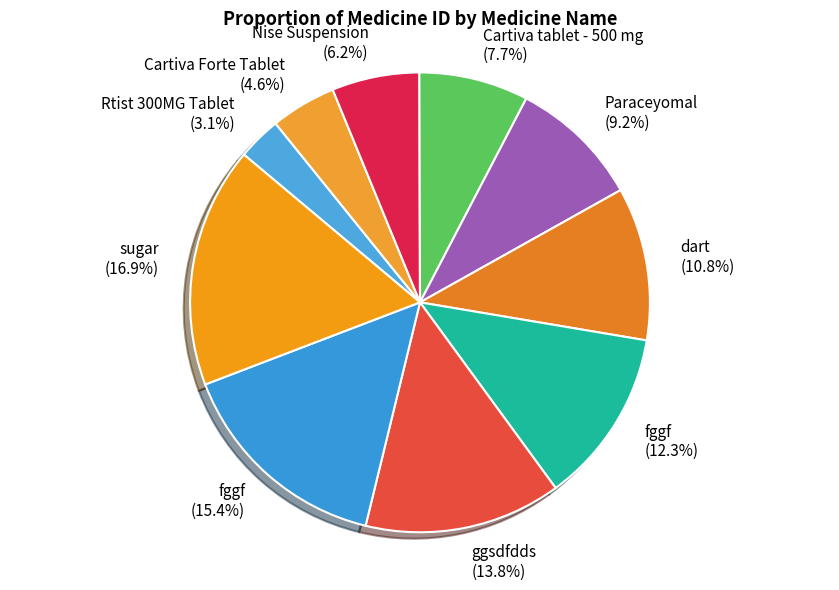

How many slices are in this pie chart?

10